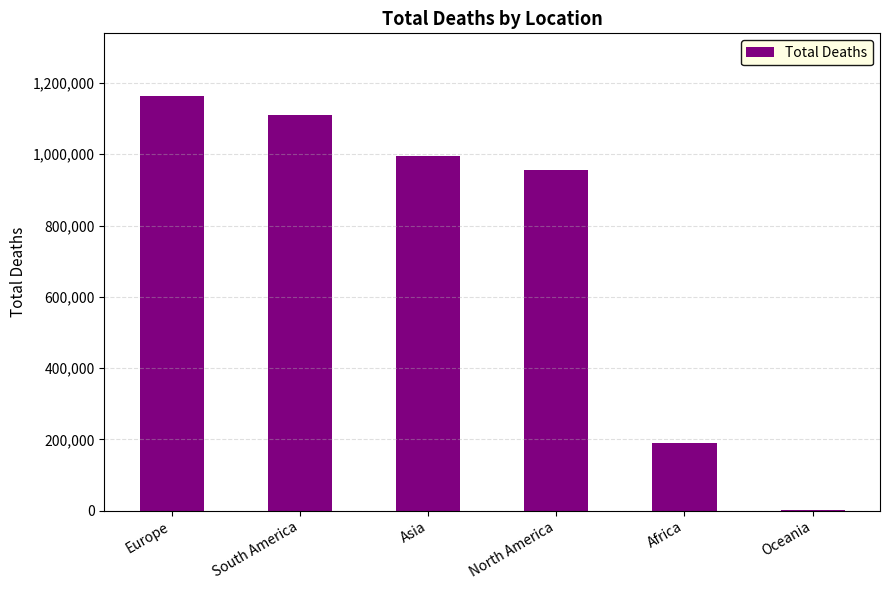

Reading left to right, what are all the values shown in this chart?

1164691	1111139	996222	955903	188504	1633